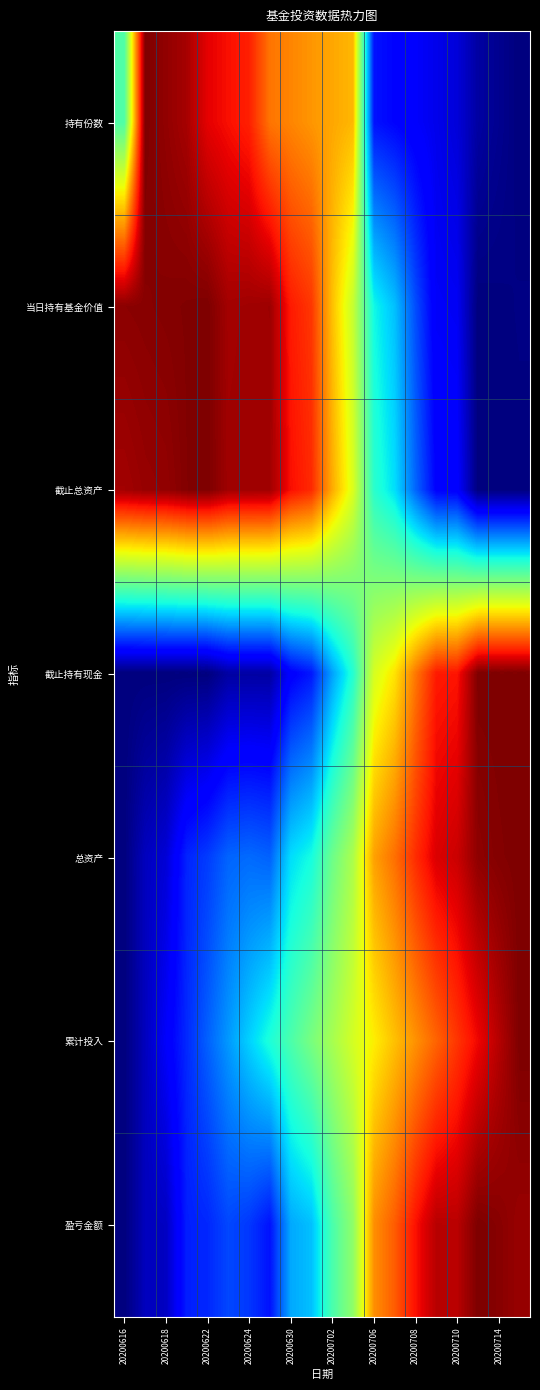

Reading left to right, what are all the values shown in this chart?

持有份数: 0.4	1.0	1.0	1.0	0.9	0.9	0.9	0.8	0.8	0.8	0.7	0.7	0.1	0.1	0.1	0.1	0.1	0.0	0.0	0.0
当日持有基金价值: 1.0	1.0	1.0	1.0	1.0	1.0	1.0	1.0	0.9	0.9	0.7	0.6	0.4	0.3	0.2	0.1	0.1	0.0	0.0	0.0
截止总资产: 1.0	1.0	1.0	1.0	1.0	1.0	1.0	1.0	0.9	0.9	0.7	0.6	0.4	0.3	0.2	0.1	0.1	0.0	0.0	0.0
截止持有现金: 0.0	0.0	0.0	0.0	0.0	0.0	0.0	0.0	0.1	0.1	0.3	0.4	0.6	0.7	0.8	0.9	0.9	1.0	1.0	1.0
总资产: 0.0	0.1	0.1	0.2	0.2	0.2	0.2	0.2	0.3	0.4	0.5	0.6	0.7	0.8	0.9	0.9	0.9	1.0	1.0	1.0
累计投入: 0.0	0.1	0.1	0.2	0.2	0.3	0.3	0.4	0.4	0.5	0.6	0.6	0.7	0.7	0.8	0.8	0.9	0.9	1.0	1.0
盈亏金额: 0.0	0.1	0.1	0.2	0.2	0.2	0.2	0.1	0.3	0.3	0.4	0.5	0.8	0.8	0.9	1.0	0.9	1.0	1.0	1.0